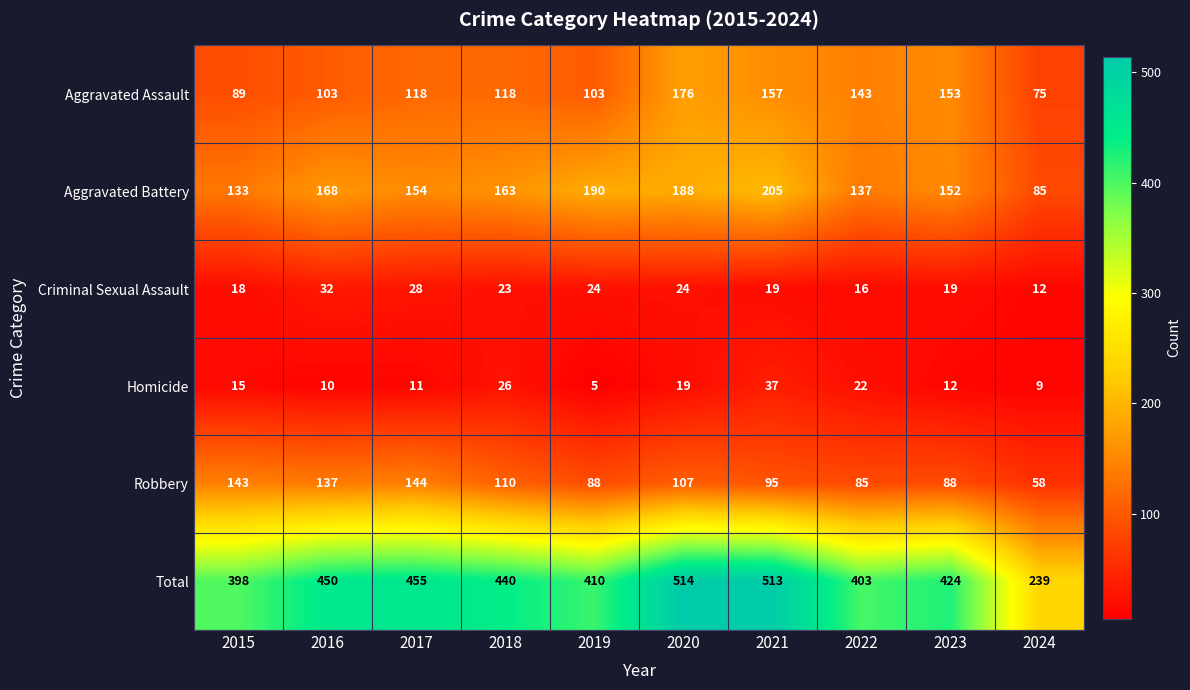

What is the difference between the highest and lowest values at 2024?

230